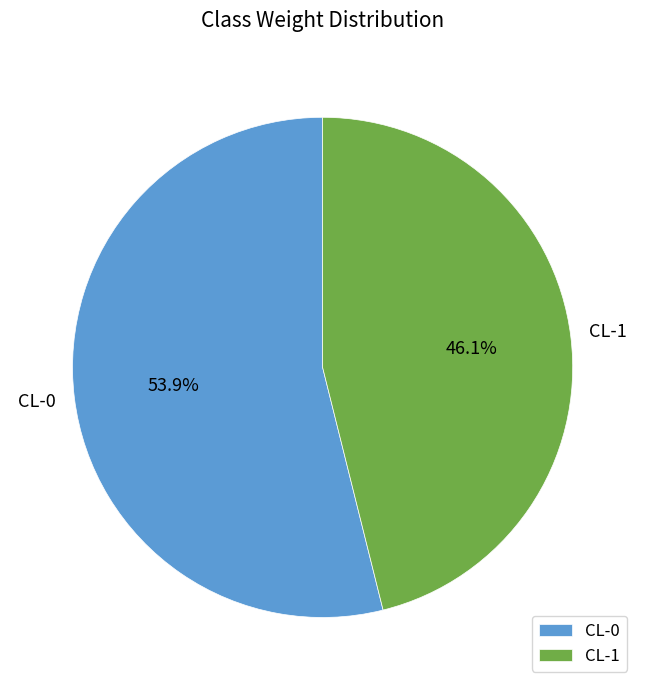

How many slices are in this pie chart?

2